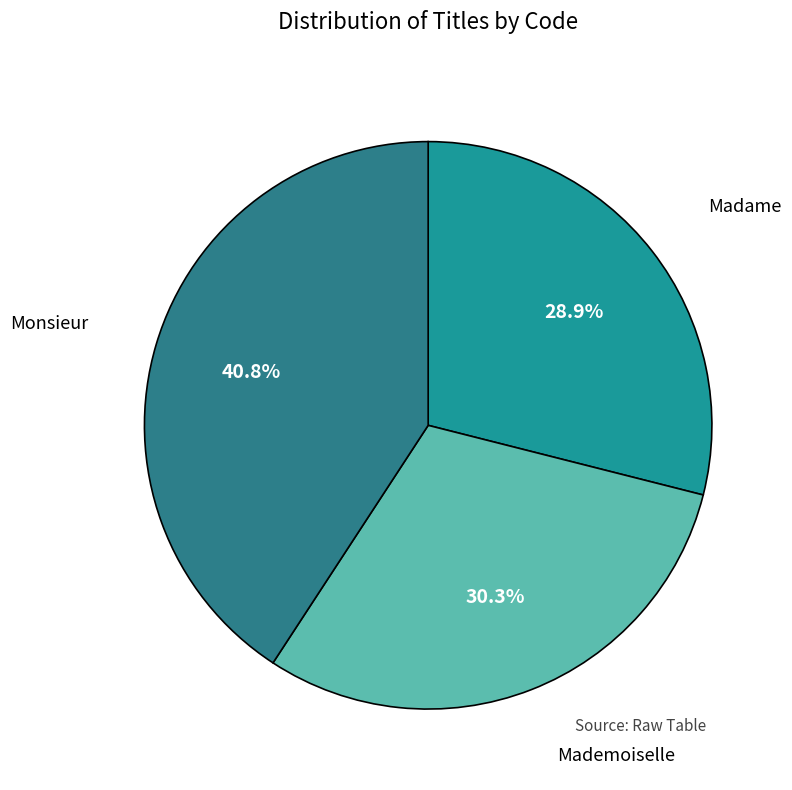

Which slice is the smallest?

Madame